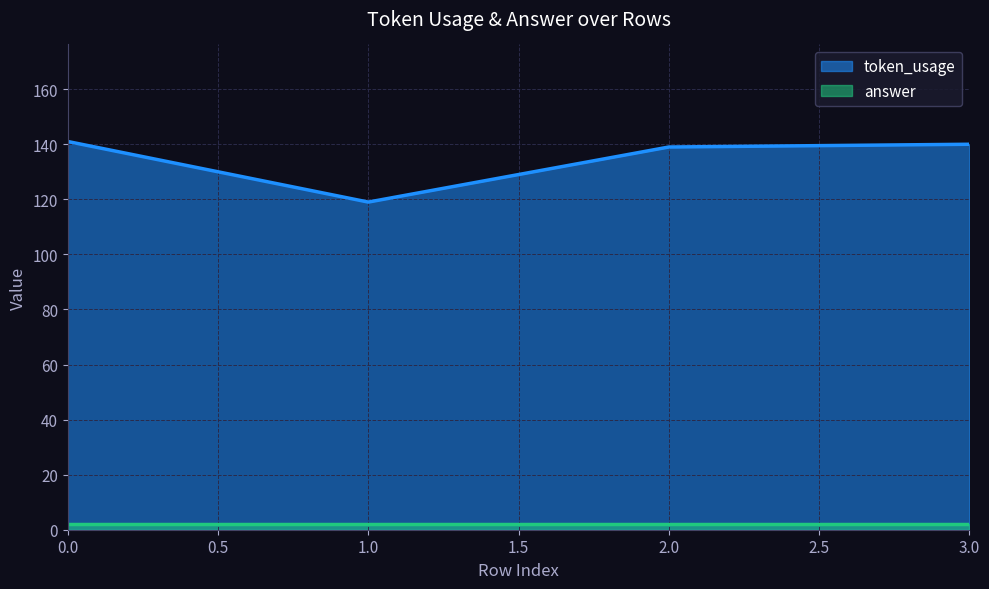

Reading left to right, what are all the values shown in this chart?

141	119	139	140